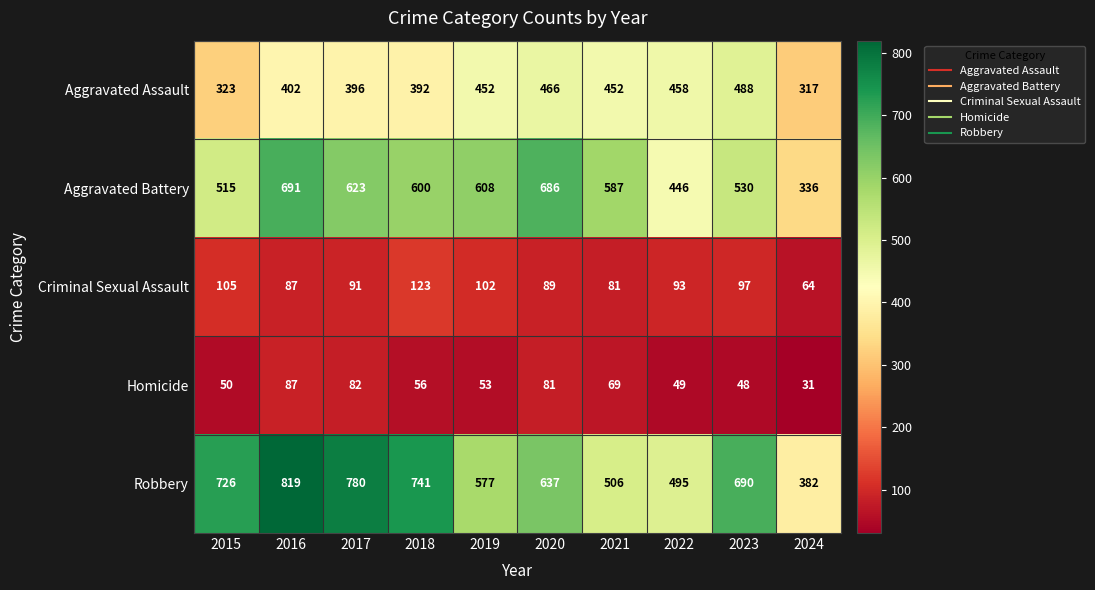

Rank the series by their maximum value, from lowest to highest.

Homicide, Criminal Sexual Assault, Aggravated Assault, Aggravated Battery, Robbery